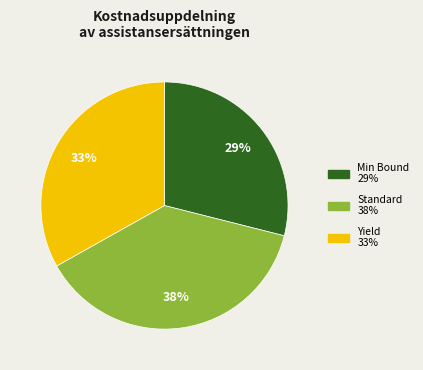

What is the smallest slice in the pie chart?

Min Bound